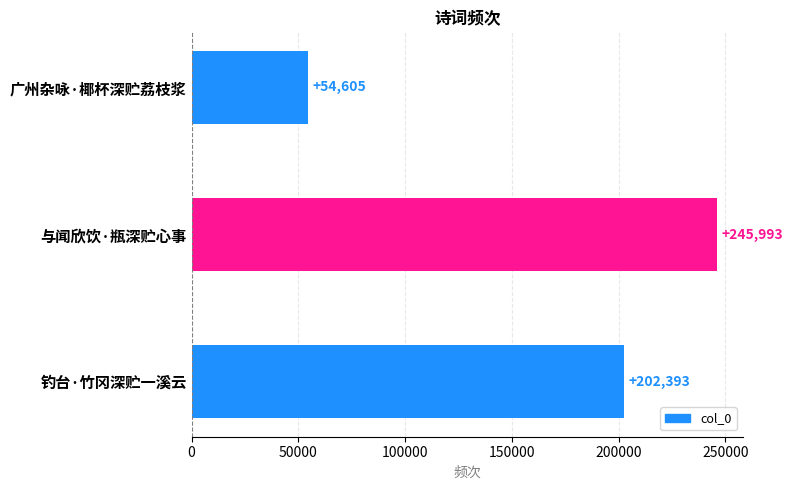

List the labels in order of value, smallest first.

广州杂咏·椰杯深贮荔枝浆, 钓台·竹冈深贮一溪云, 与闻欣饮·瓶深贮心事